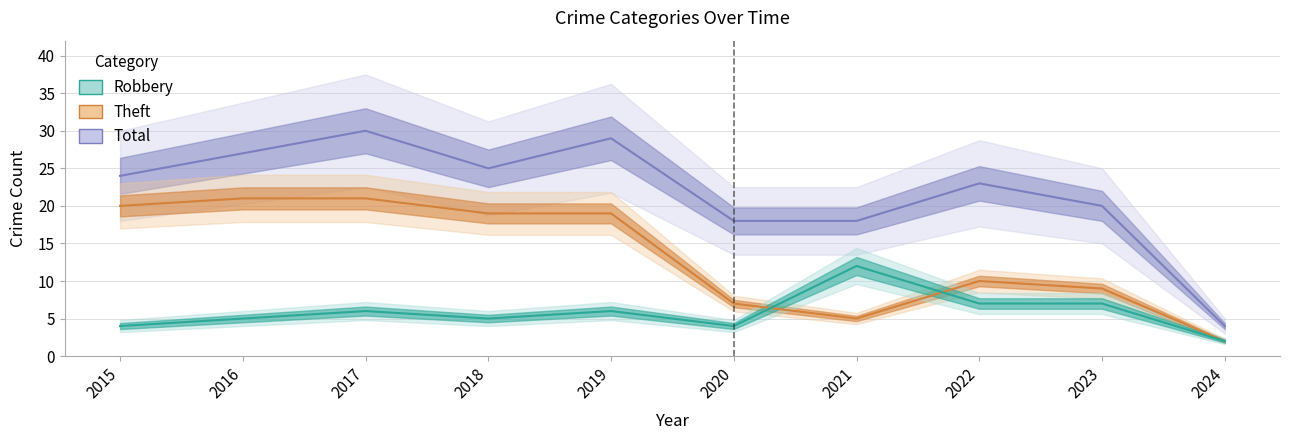

Reading right to left, list all the values displayed in this chart.

Total: 4	20	23	18	18	29	25	30	27	24
Theft: 2	9	10	5	7	19	19	21	21	20
Robbery: 2	7	7	12	4	6	5	6	5	4